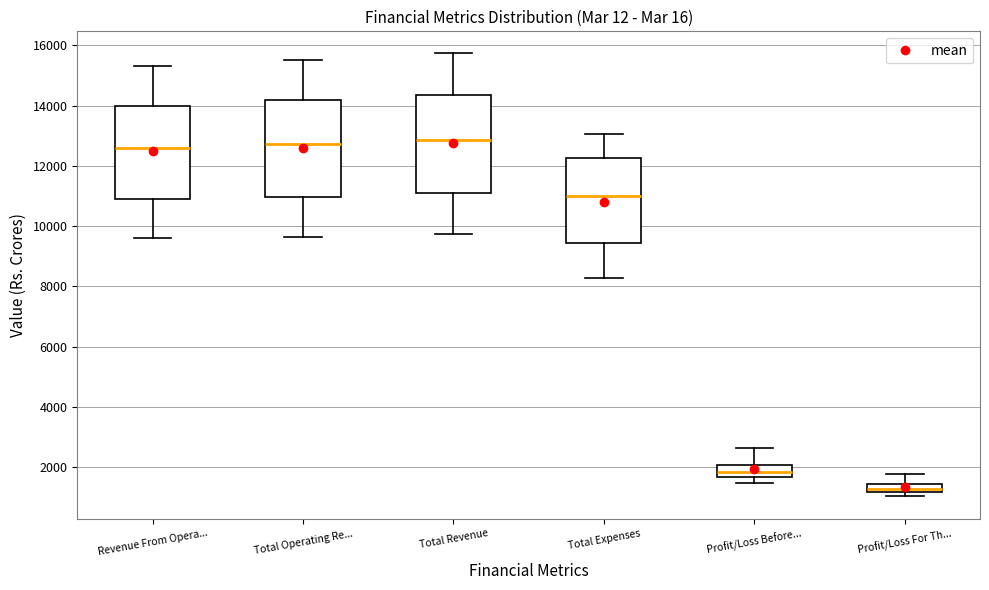

Where is the lower edge of the box for Total Revenue on the y-axis? The values are not printed on the chart, so give them approximately, as read against the axis.

11000